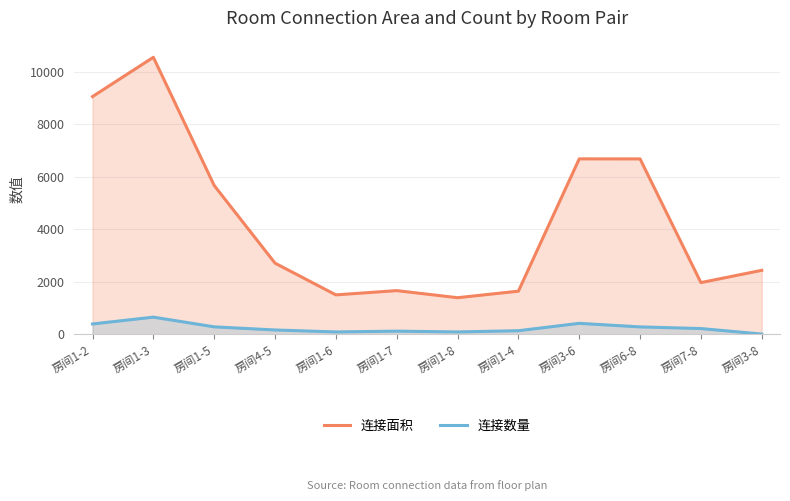

The value of 连接面积 at 房间1-5 is 7563. True or false?

False